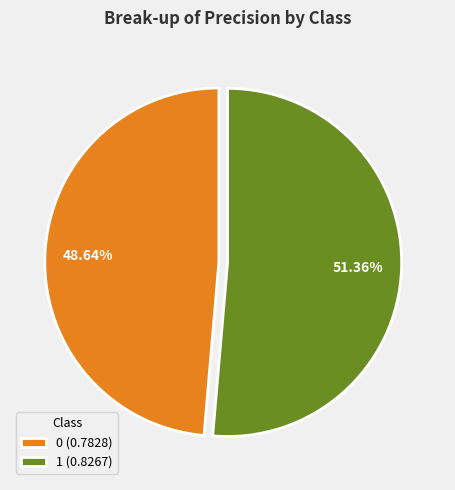

Is the sum of 1 and 0 greater than half?

Yes